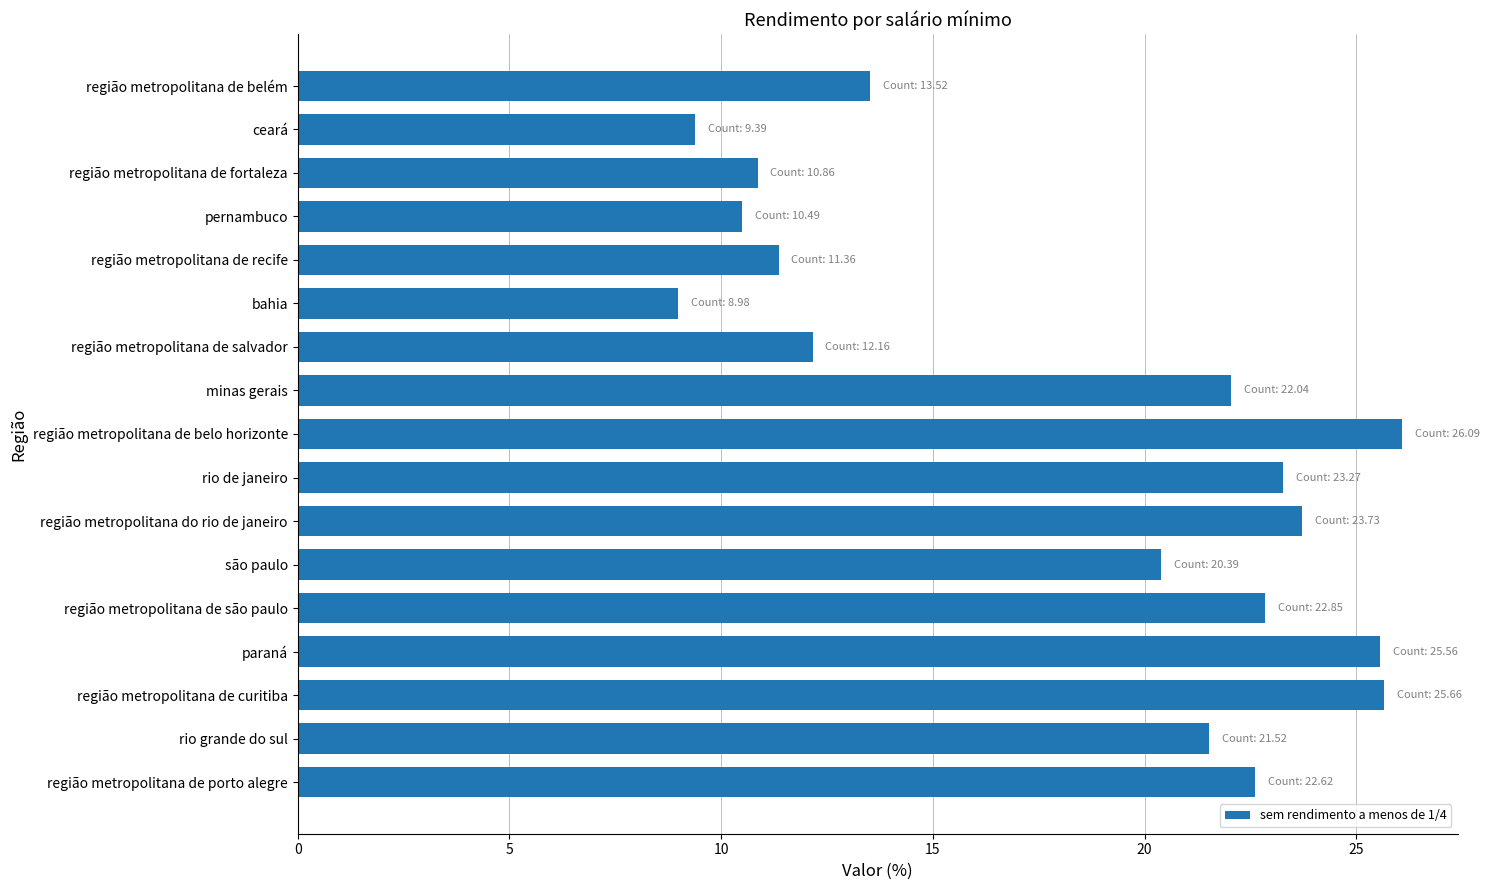

Which label corresponds to the smallest value in the chart?

bahia